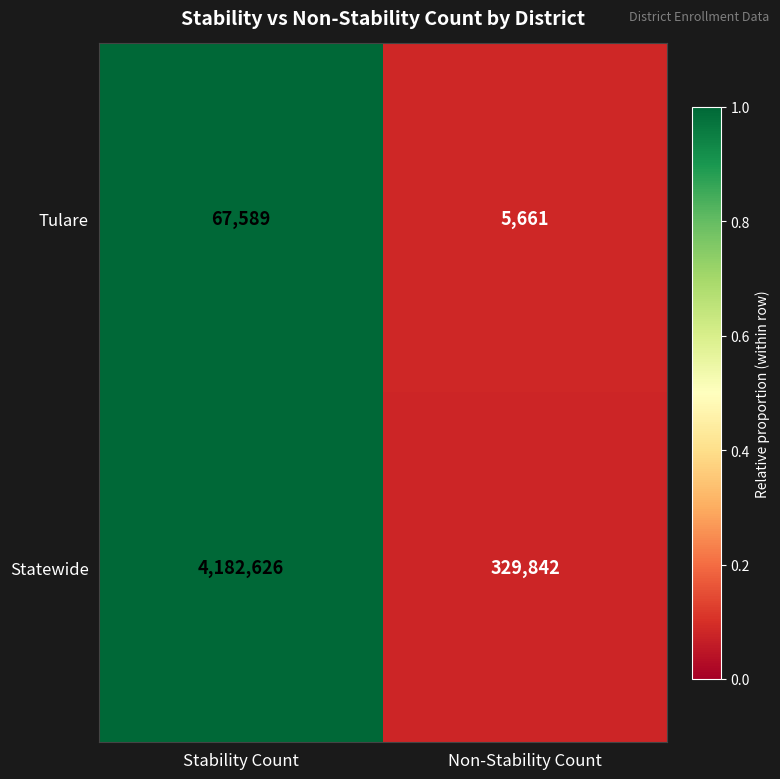

At which category is the sum across all series the highest?

Stability Count